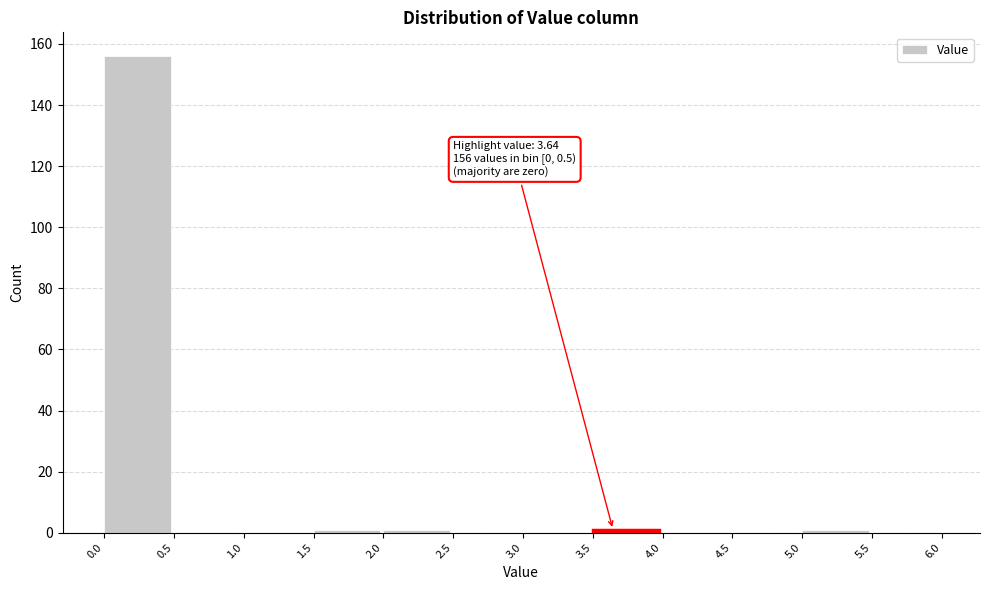

Over which range of the x-axis is the bar tallest?

0.0 to 0.5